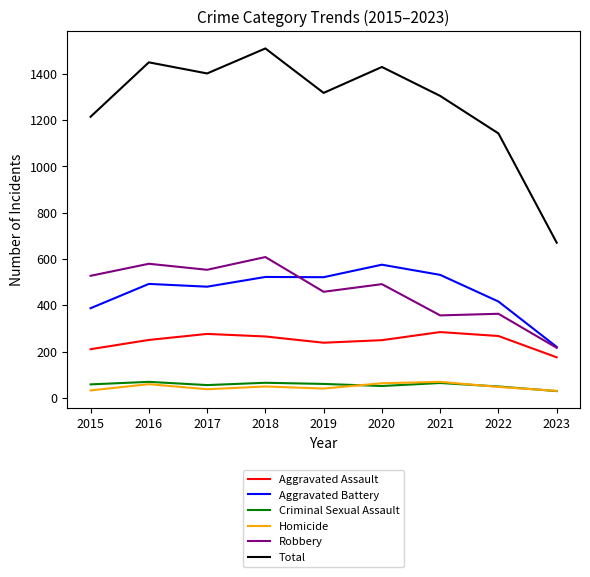

Is it true that Robbery equals 716 at 2019?

False